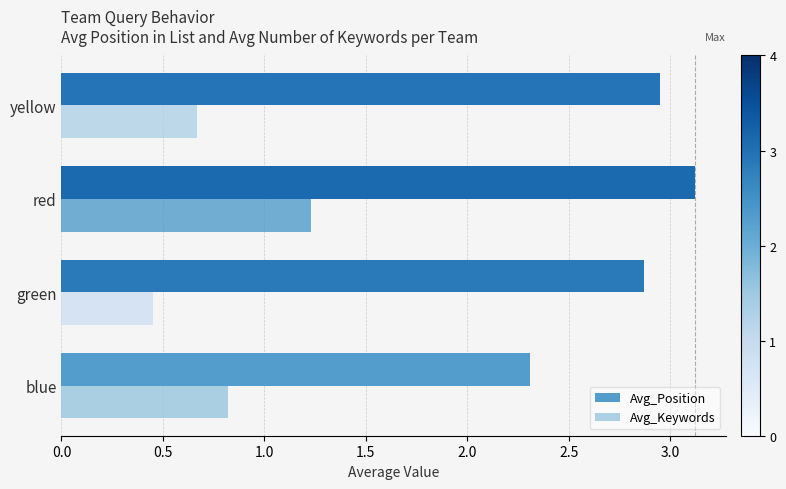

What is the total value across all series at yellow?

3.6